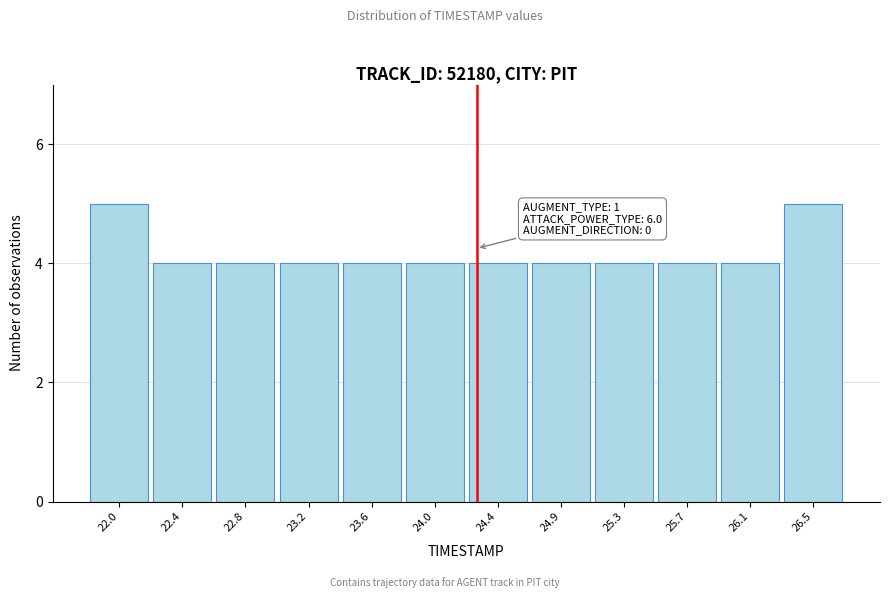

Reading right to left, extract all data points from this chart.

26.5=5	26.1=4	25.7=4	25.3=4	24.9=4	24.4=4	24.0=4	23.6=4	23.2=4	22.8=4	22.4=4	22.0=5